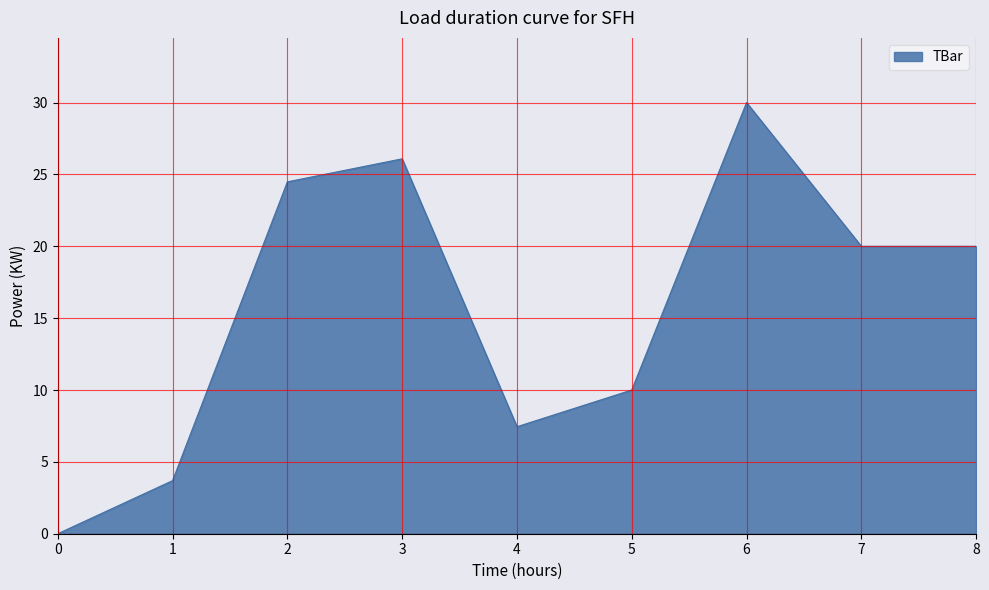

Between 5 and 2, which is larger?

2